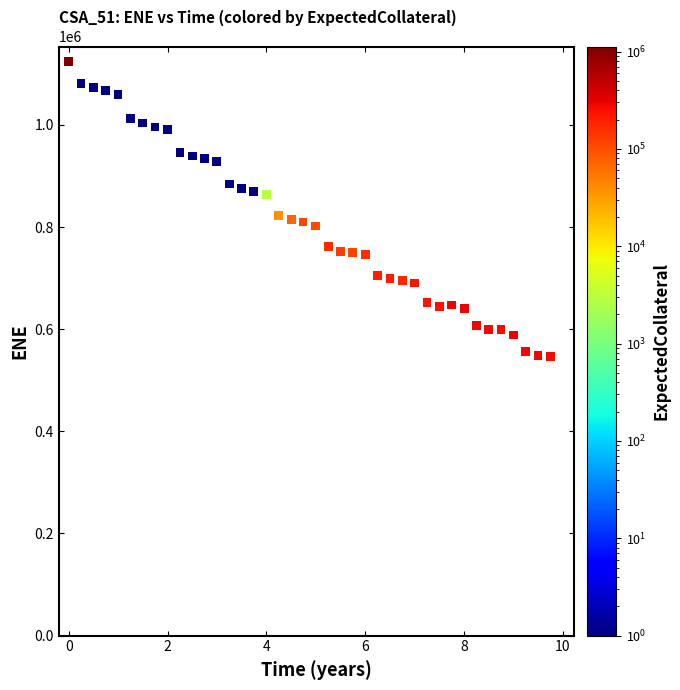

What is the range of Y values (max minus min)?

577352